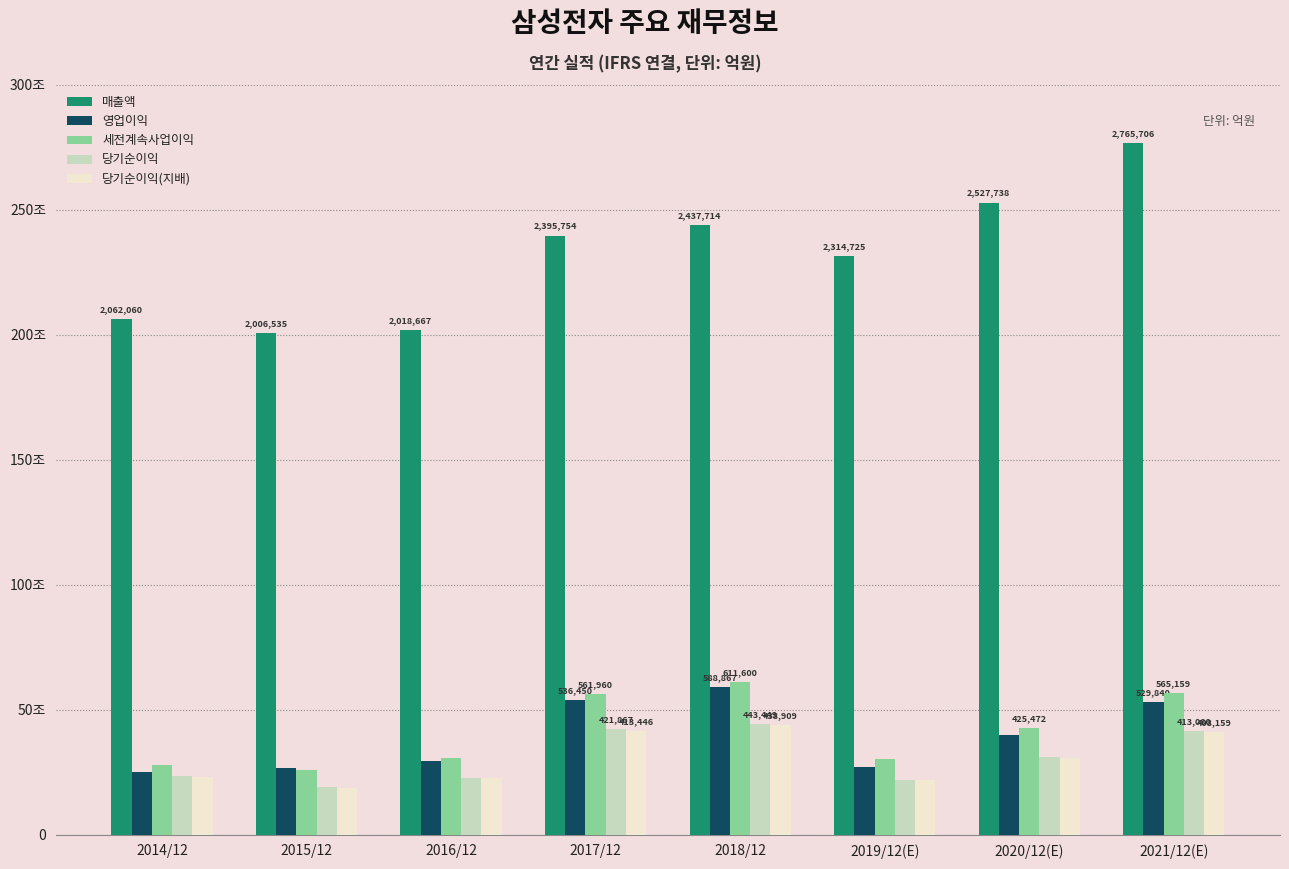

Which label corresponds to the smallest value in the chart?

2015/12